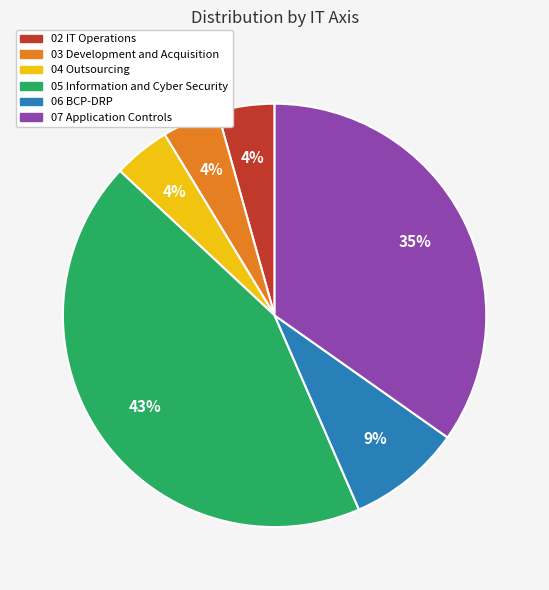

How many segments does this pie chart have?

6